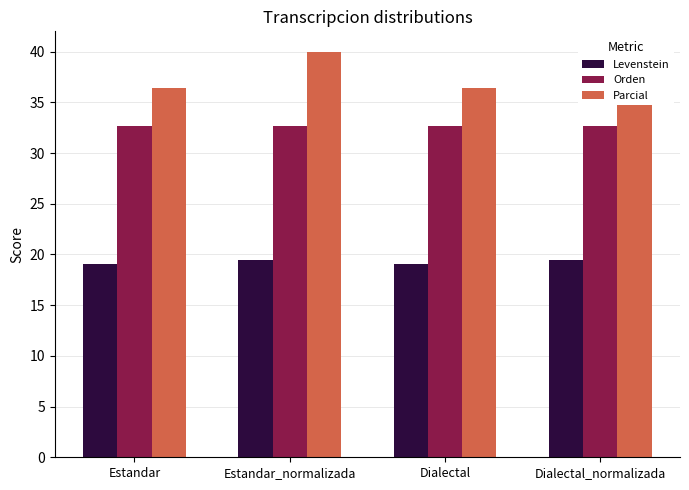

What is the lowest value of the Parcial series?

36.4